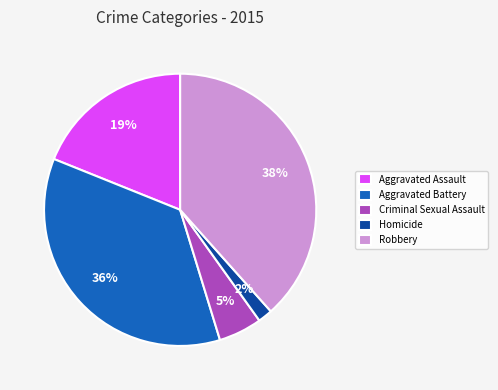

What percentage is the Aggravated Battery slice, to the nearest percent?

36%